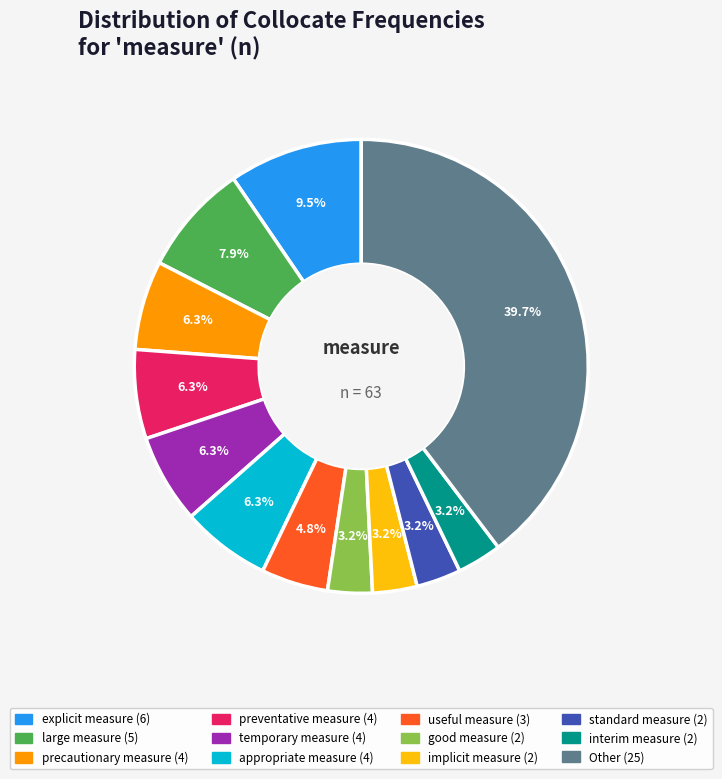

Combined, do standard measure and temporary measure account for over 50%?

No